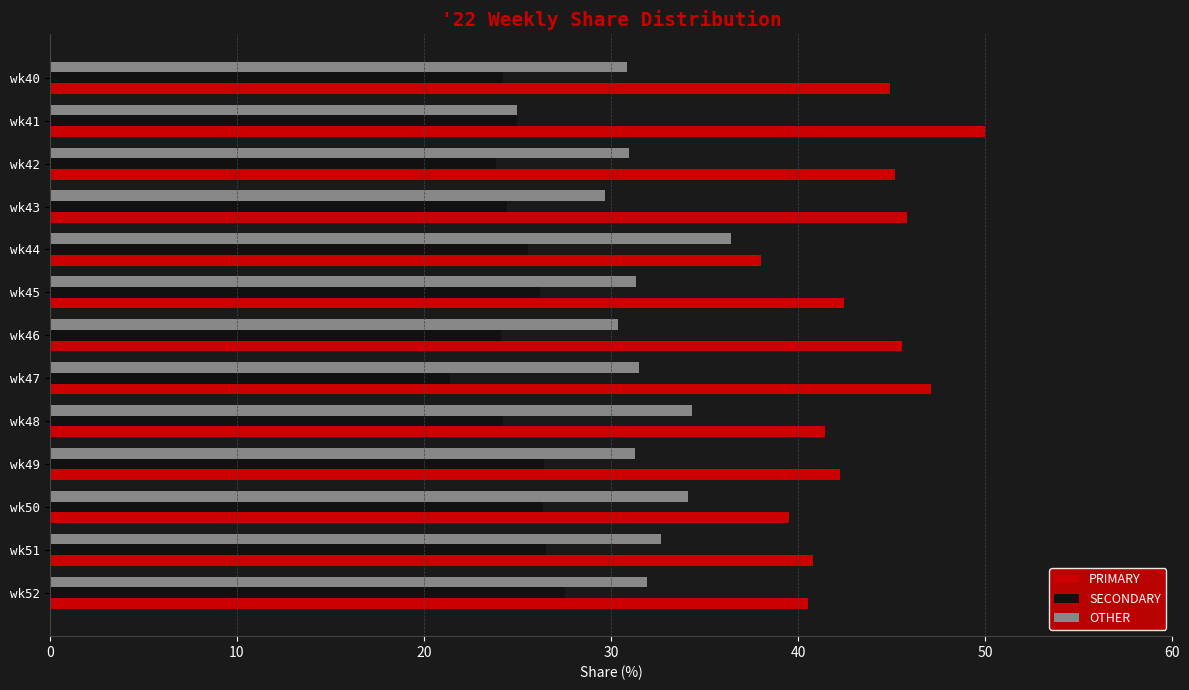

The value of OTHER at wk41 is 25.0. True or false?

True